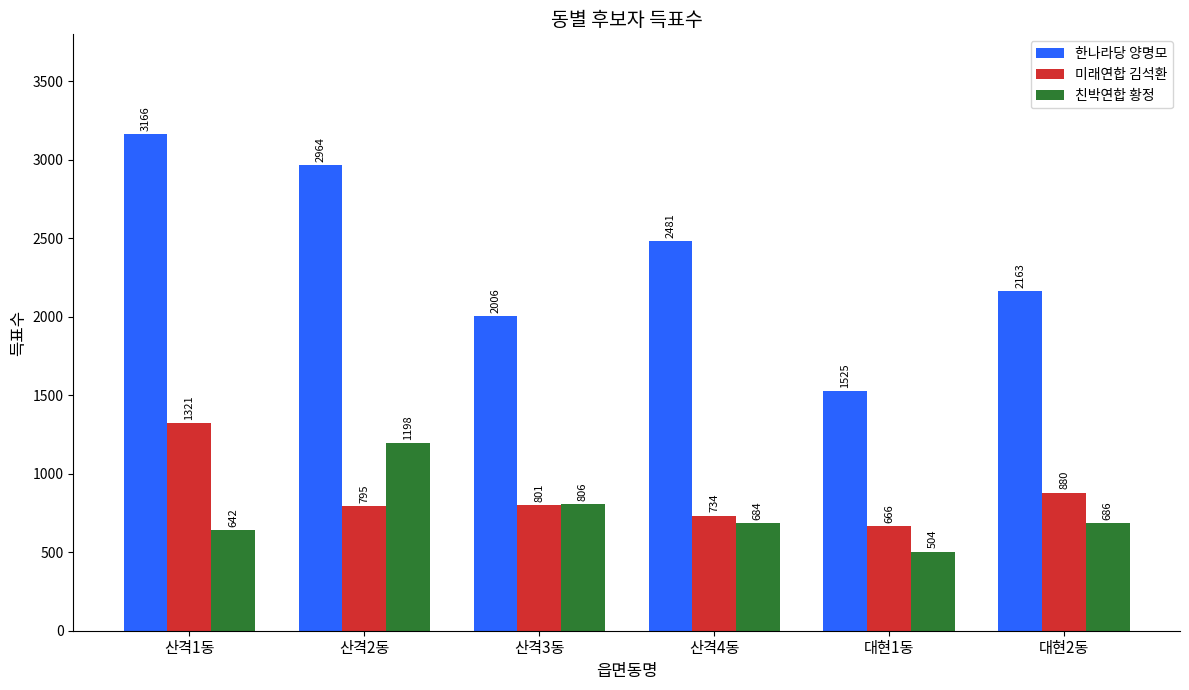

True or false: 친박연합 황정 has a value of 1198 at 산격2동.

True